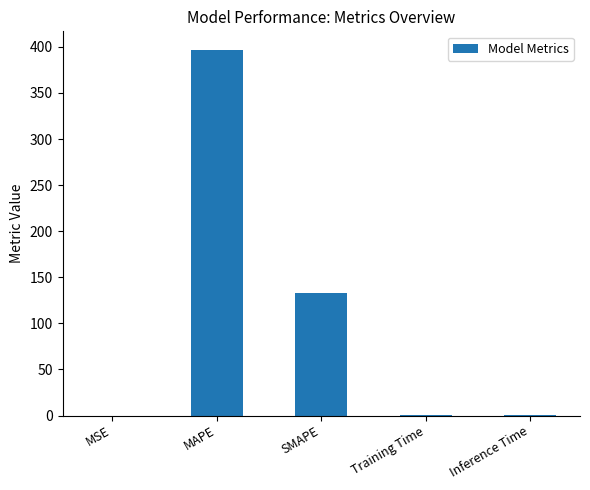

Read the value at SMAPE.

133.0